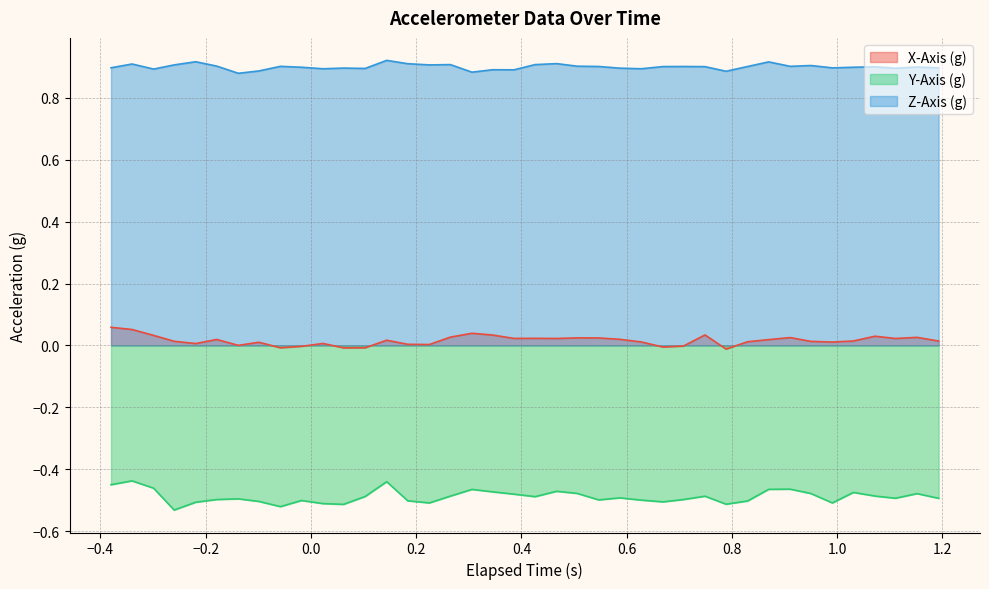

Rank the series by their average value, from highest to lowest.

Z-Axis (g), X-Axis (g), Y-Axis (g)